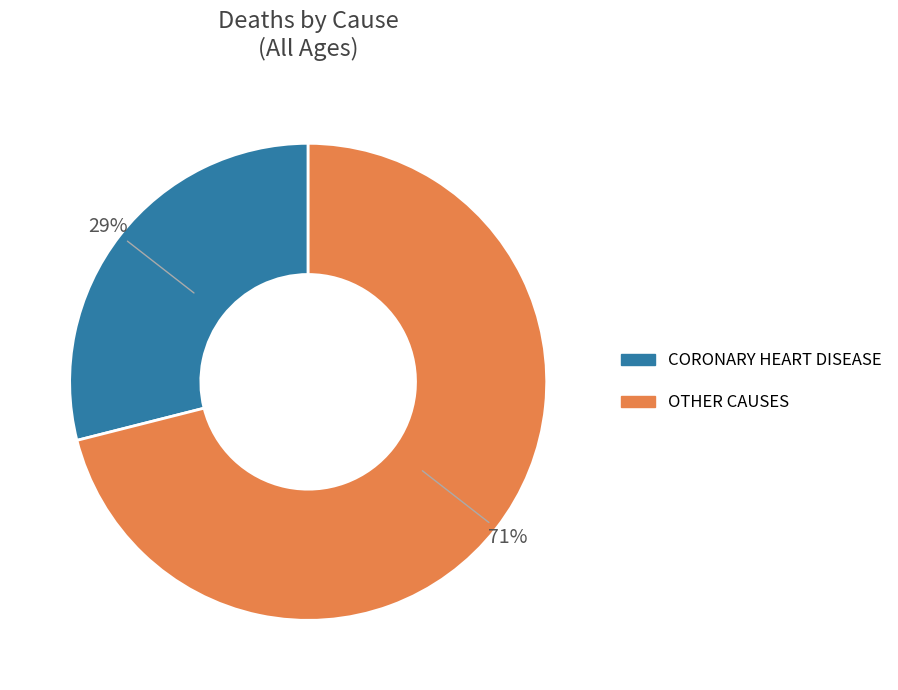

Is there any slice that represents more than half of the pie?

Yes